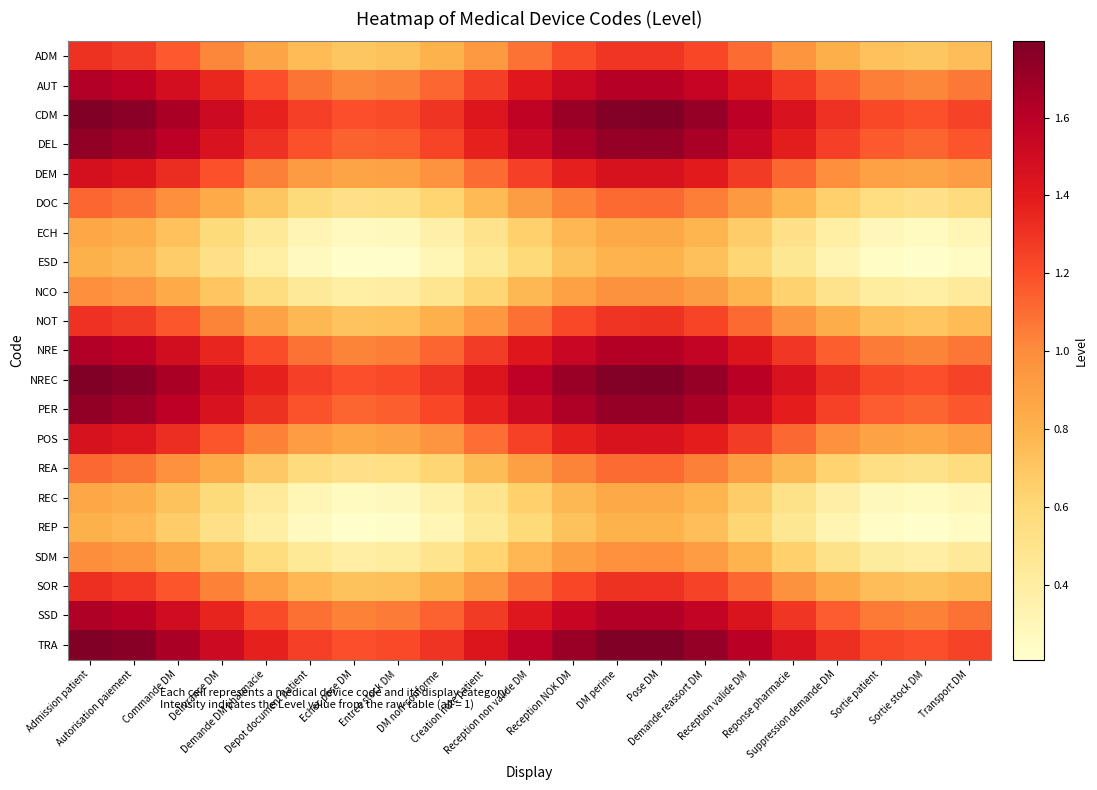

What is the greatest value displayed?

1.8